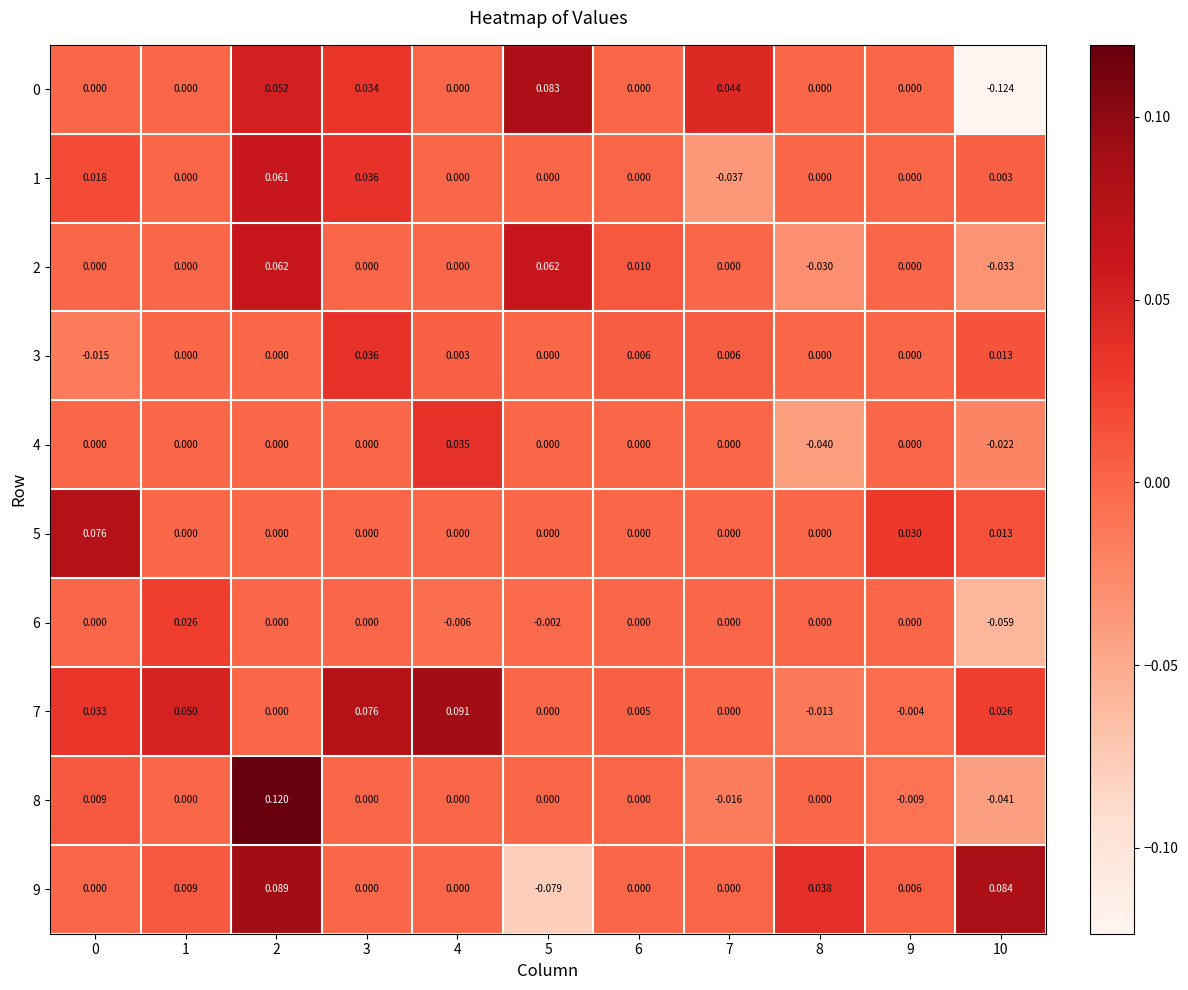

Is the value of 6 at 1 greater than the value of 2 at 7?

Yes